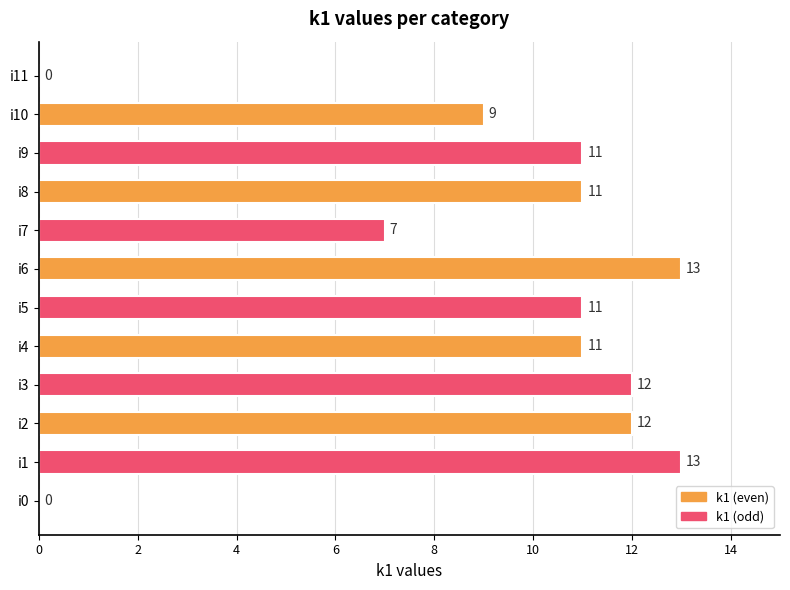

Reading top to bottom, extract all data points from this chart.

i11=0	i10=9	i9=11	i8=11	i7=7	i6=13	i5=11	i4=11	i3=12	i2=12	i1=13	i0=0